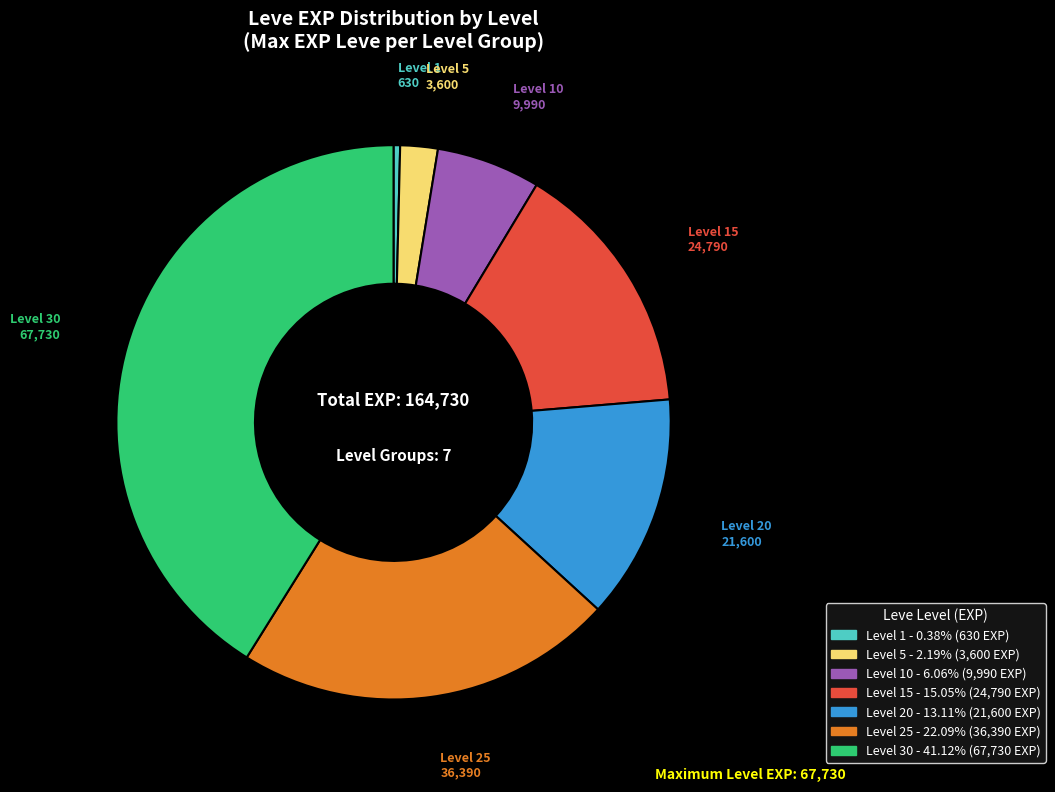

Does any single category account for the majority?

No